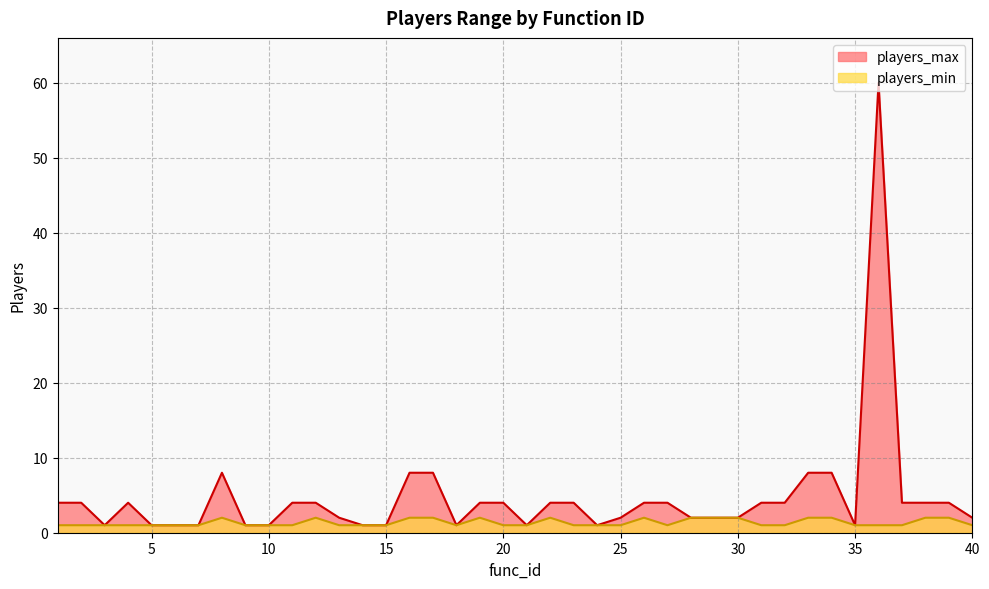

At 22, list the series in order from smallest to largest.

players_min, players_max